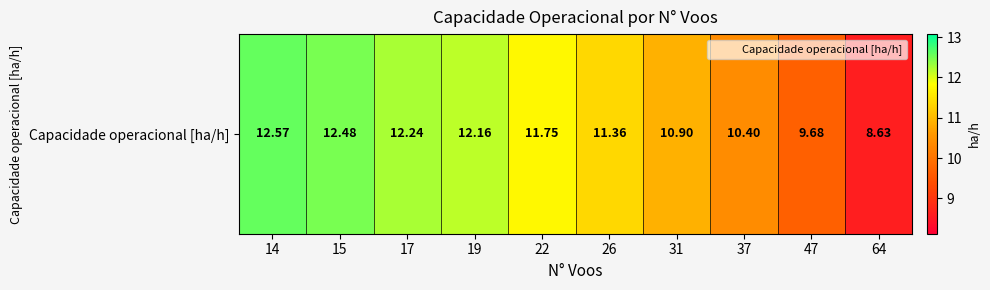

Which has a higher value, 31 or 17?

17